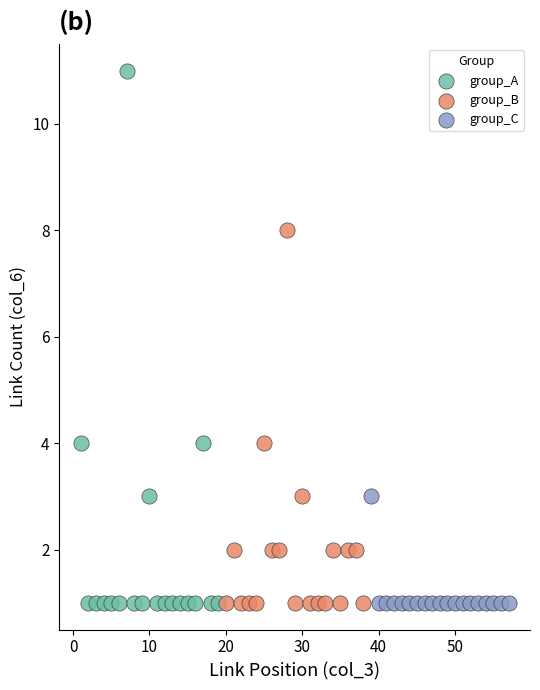

Which series contains the highest Y value?

group_A